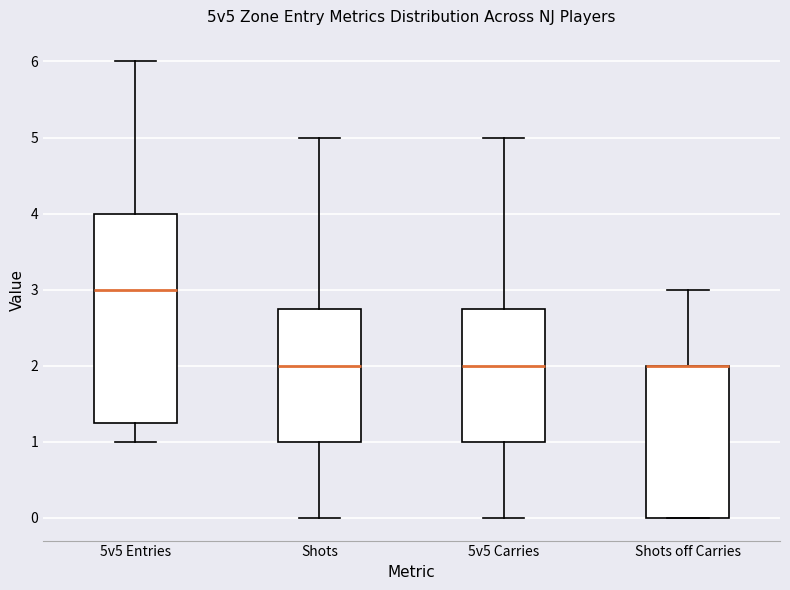

Reading left to right, read every box against the y-axis: the position of its median line, the range the box covers, and the ends of its whiskers. The values are not printed on the chart, so give them approximately, as read against the axis.

5v5 Entries: median 3.0, box 1.3 to 4.0, whiskers 1.0 to 6.0
Shots: median 2.0, box 1.0 to 2.8, whiskers 0.0 to 5.0
5v5 Carries: median 2.0, box 1.0 to 2.8, whiskers 0.0 to 5.0
Shots off Carries: median 2.0 (drawn on the box's upper edge), box 0.0 to 2.0, whiskers 0.0 to 3.0